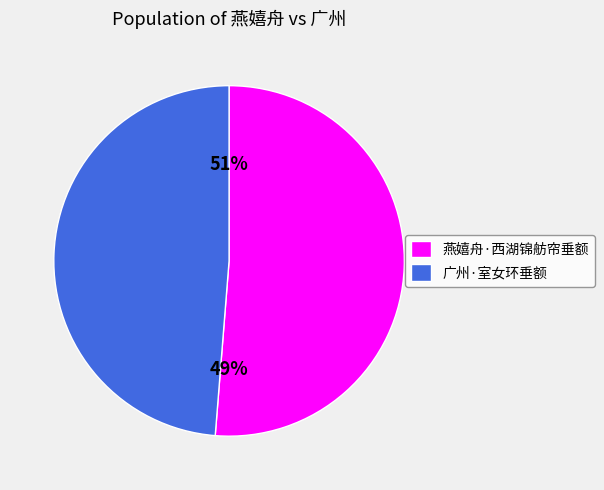

What percentage is NOT represented by 广州·室女环垂额?

51.3%